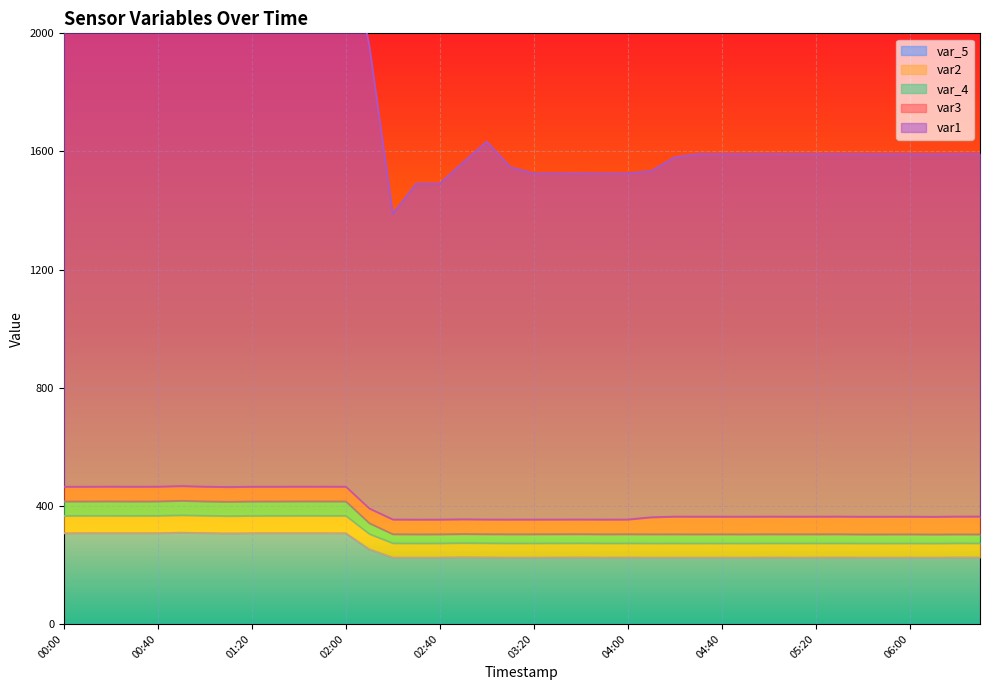

At which label is var_4 closest to 320?

02:10